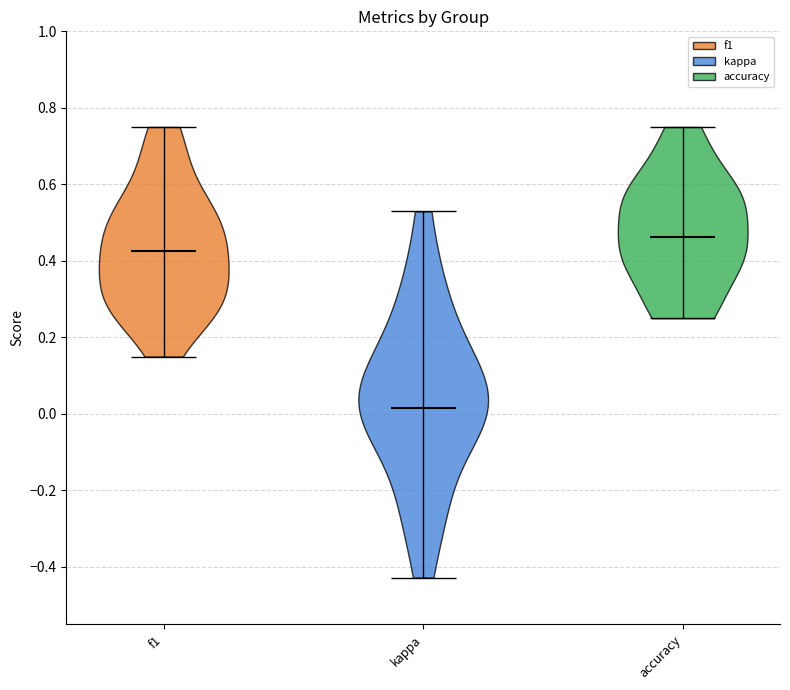

Which violin has the highest median line?

accuracy